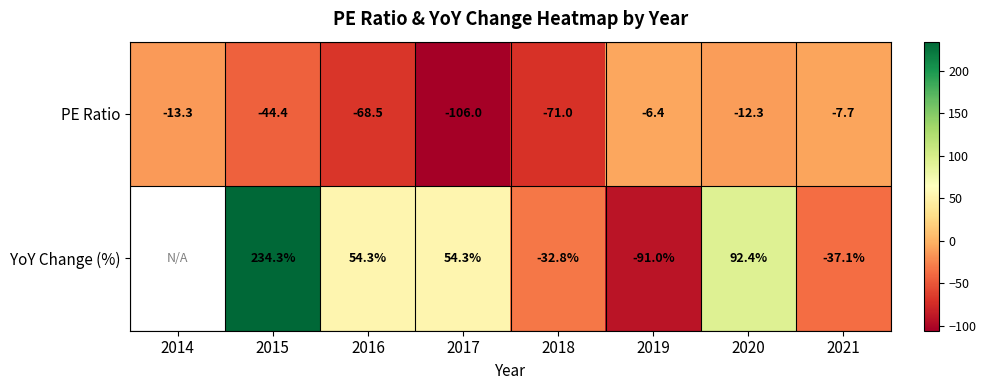

The YoY Change (%) series shows -37.1 at 2021. True or false?

True